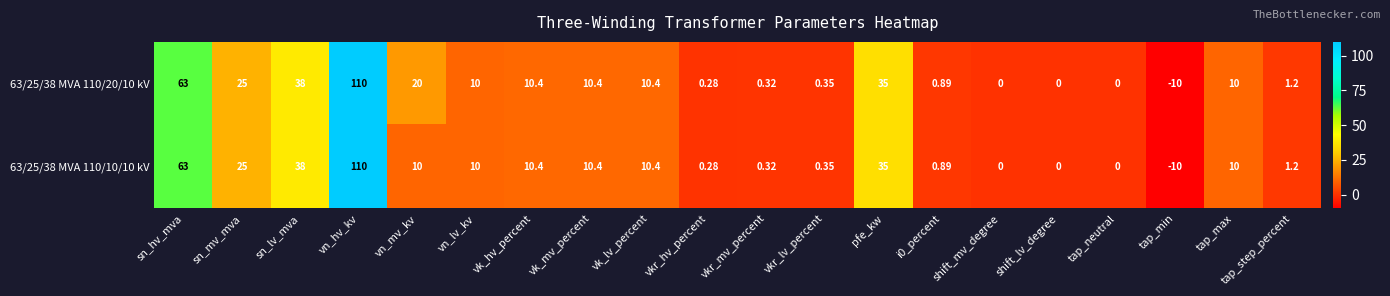

List the series in order of their overall mean, lowest first.

63/25/38 MVA 110/10/10 kV, 63/25/38 MVA 110/20/10 kV